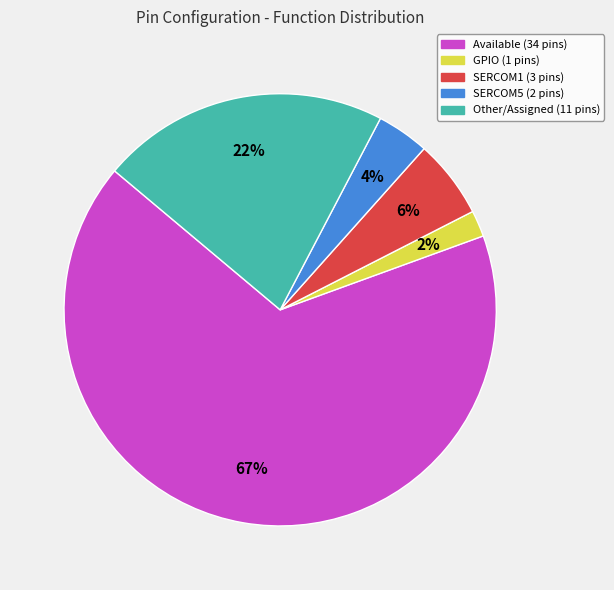

How many segments does this pie chart have?

5